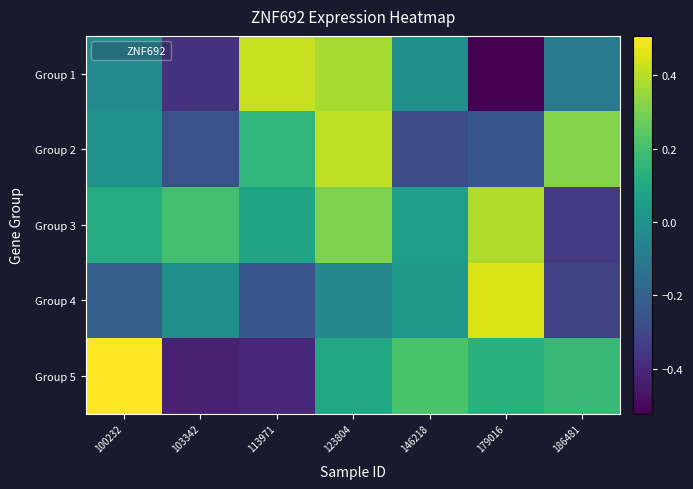

At how many categories does at least one series exceed 0?

7